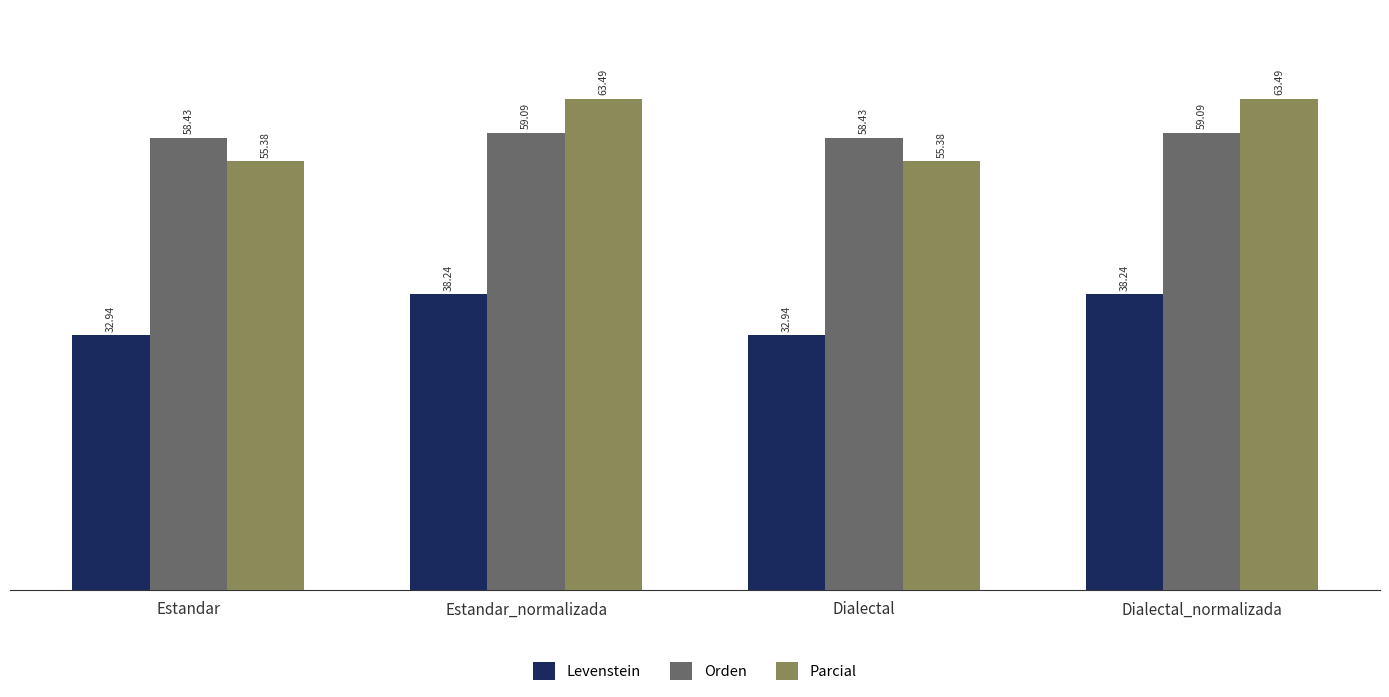

Reading left to right, list all the values displayed in this chart.

Levenstein: 32.9	38.2	32.9	38.2
Orden: 58.4	59.1	58.4	59.1
Parcial: 55.4	63.5	55.4	63.5